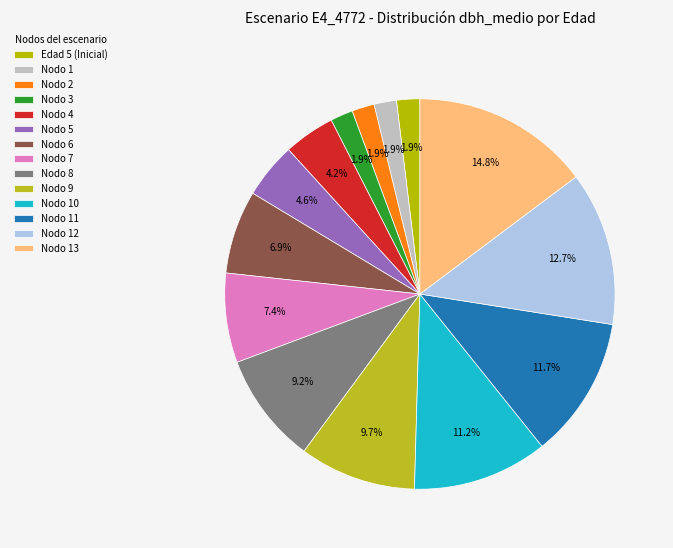

To the nearest percent, what is the difference between the largest and smallest slice percentages?

13%